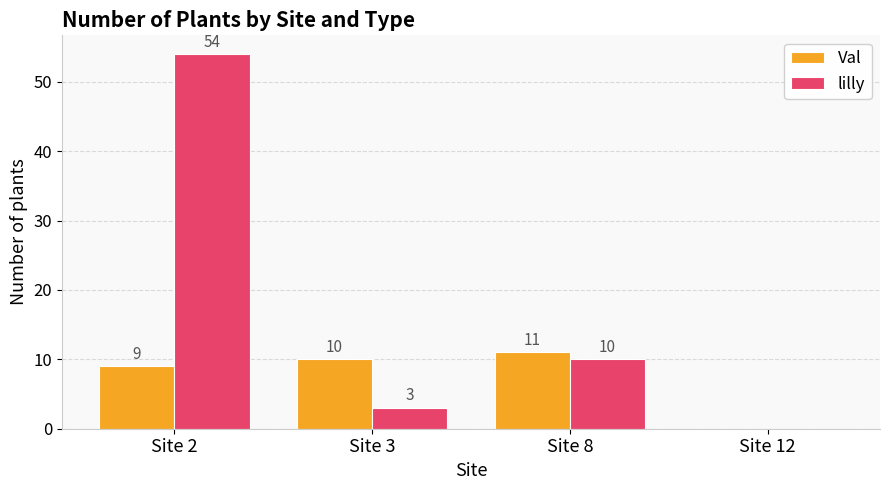

What are all the series names shown in the legend?

Val, lilly